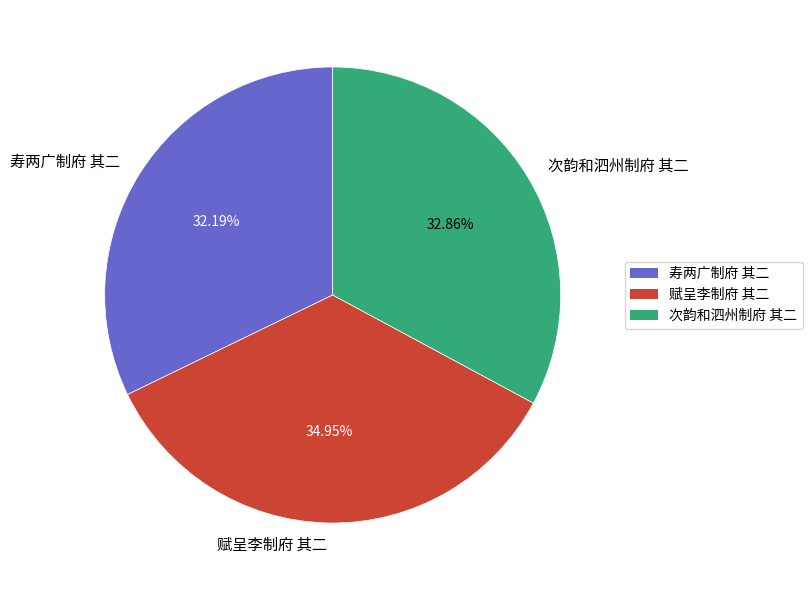

What percentage is the 次韵和泗州制府 其二 slice, to the nearest percent?

33%